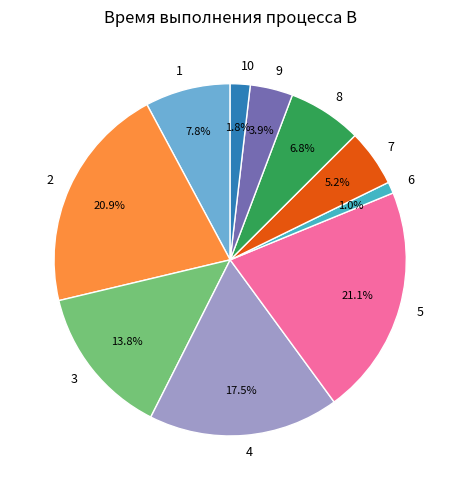

To the nearest percent, what portion does 6 represent?

1%